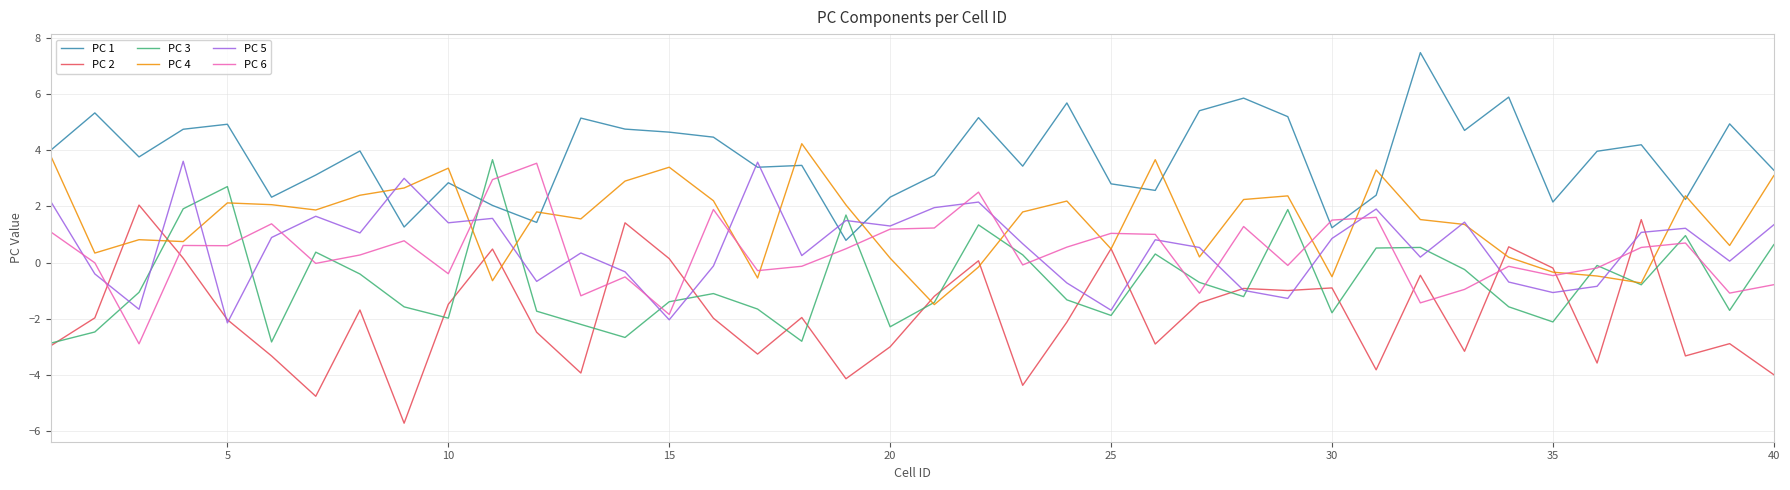

What is the difference between the maximum and minimum values in the PC 4 series?

5.7